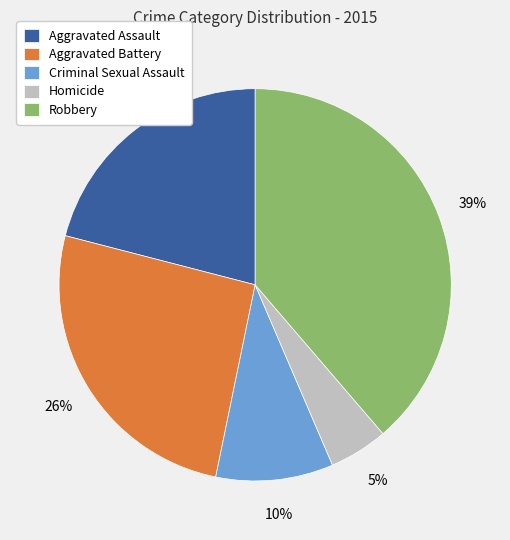

Is it true that Aggravated Assault is 11% of the pie?

False